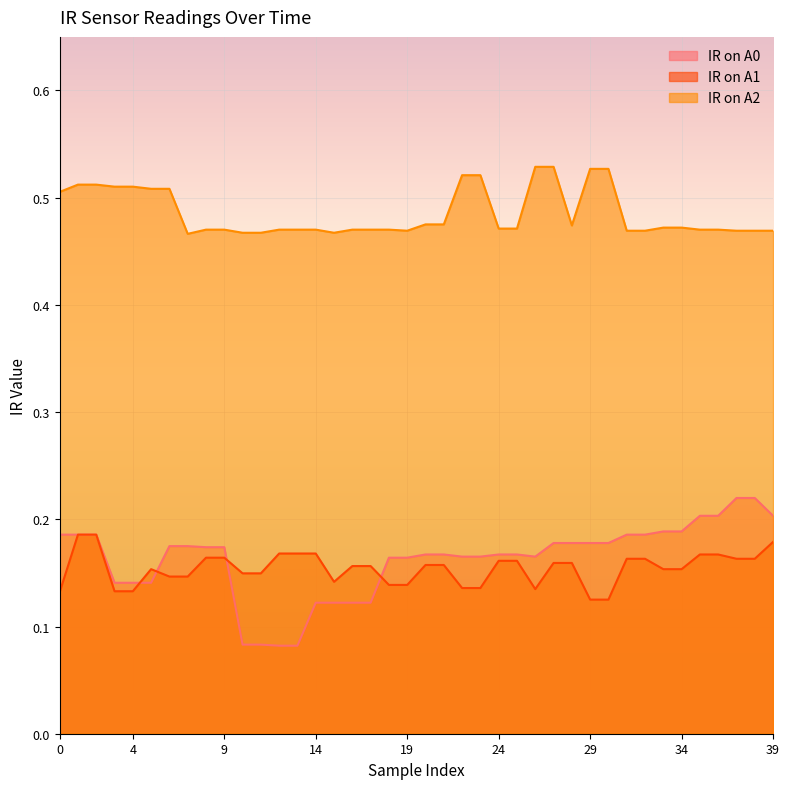

Is it true that IR on A2 equals 0.9 at 3?

False